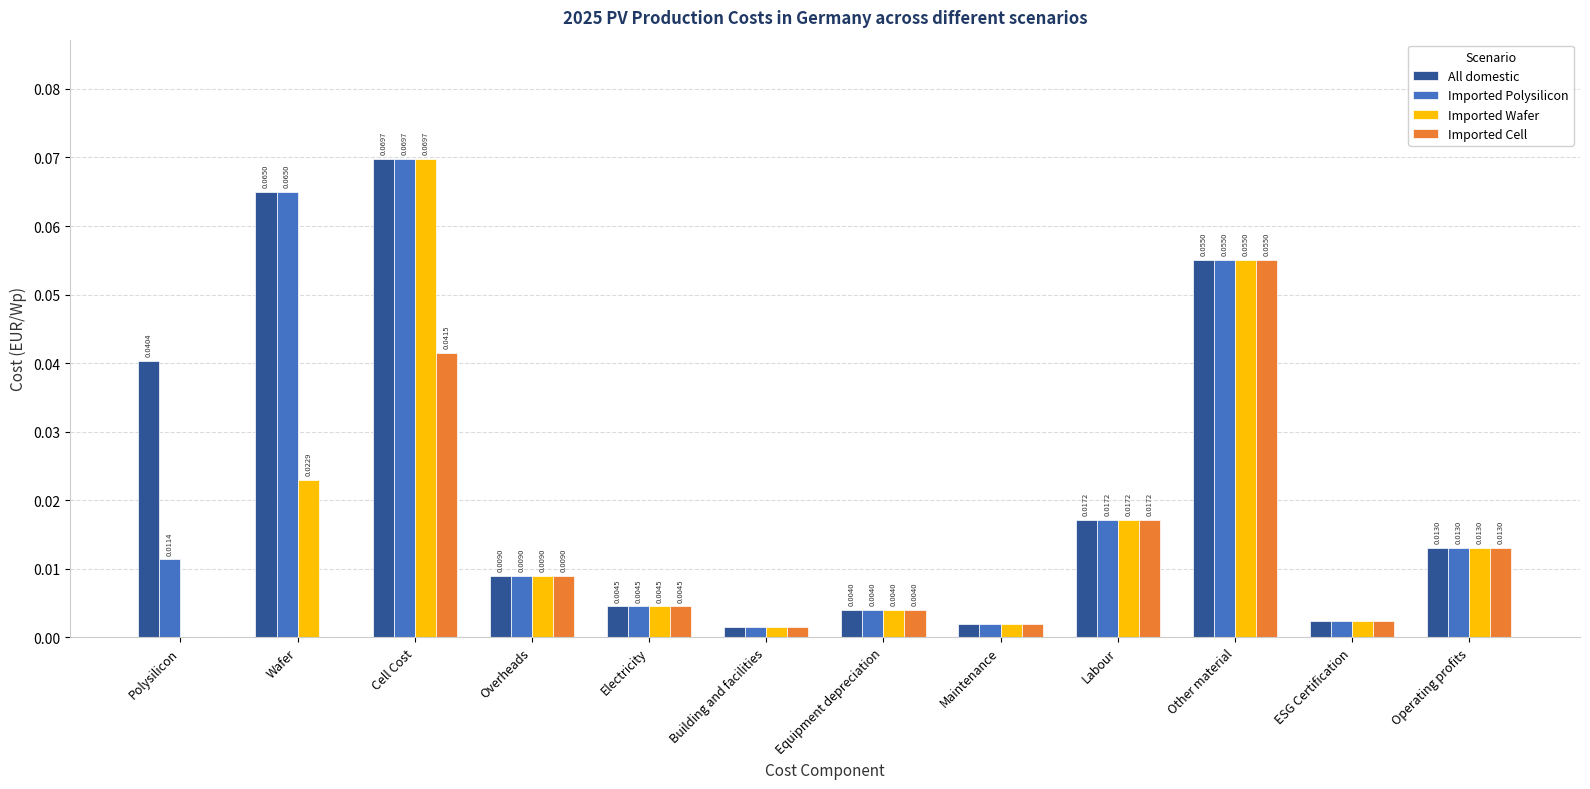

At which label does Imported Cell reach its peak?

Other material